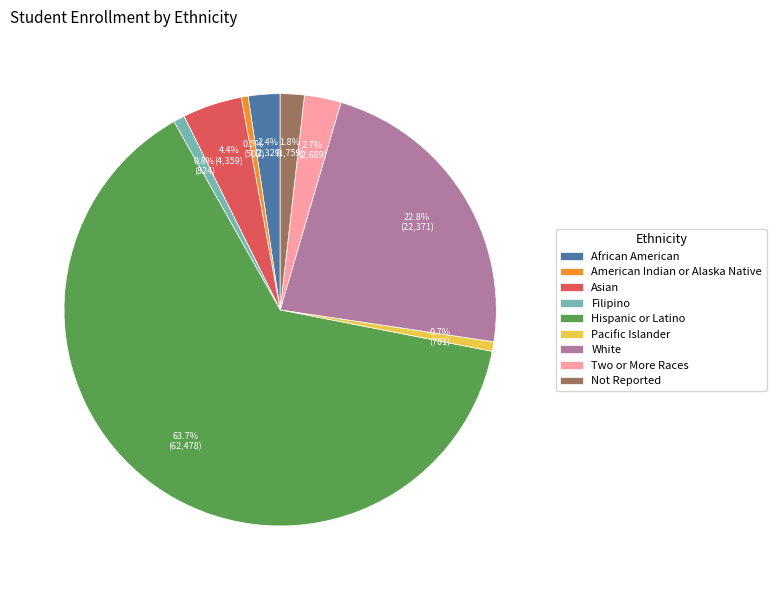

Which has a higher value, Filipino or Two or More Races?

Two or More Races